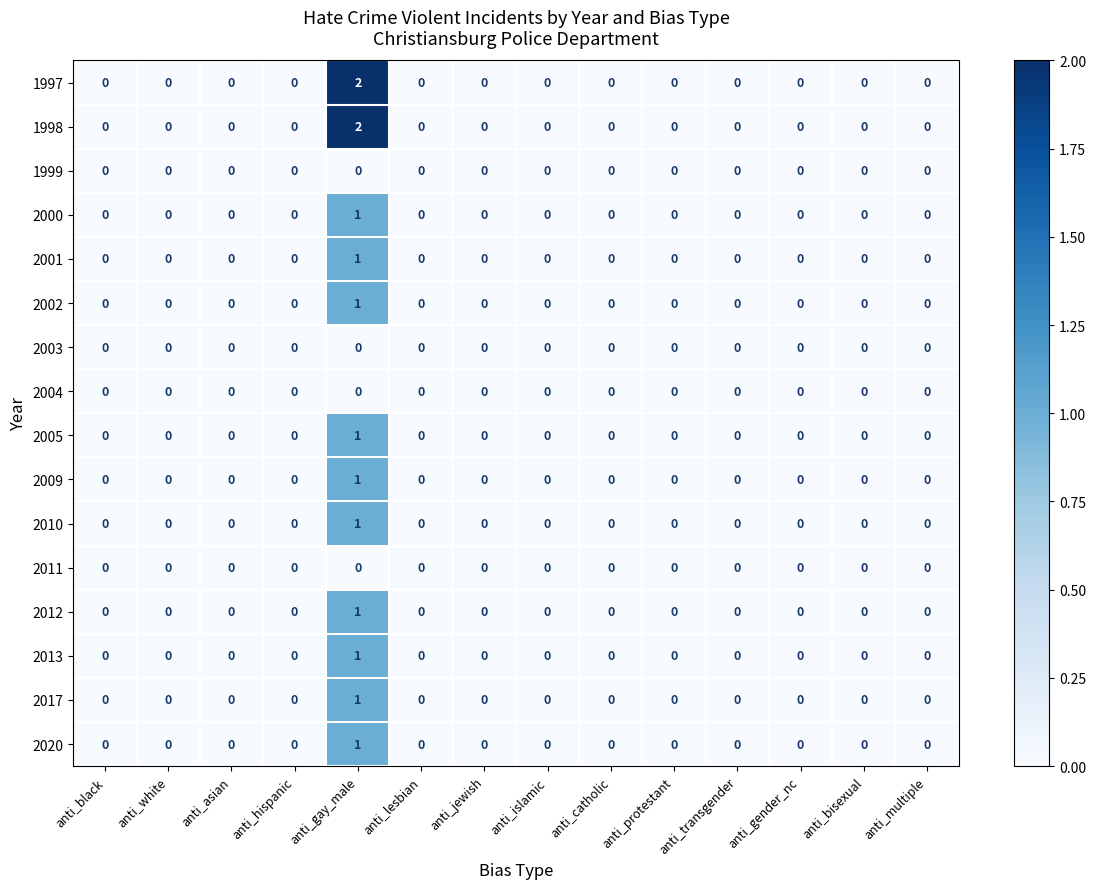

How many series are shown in this chart?

16